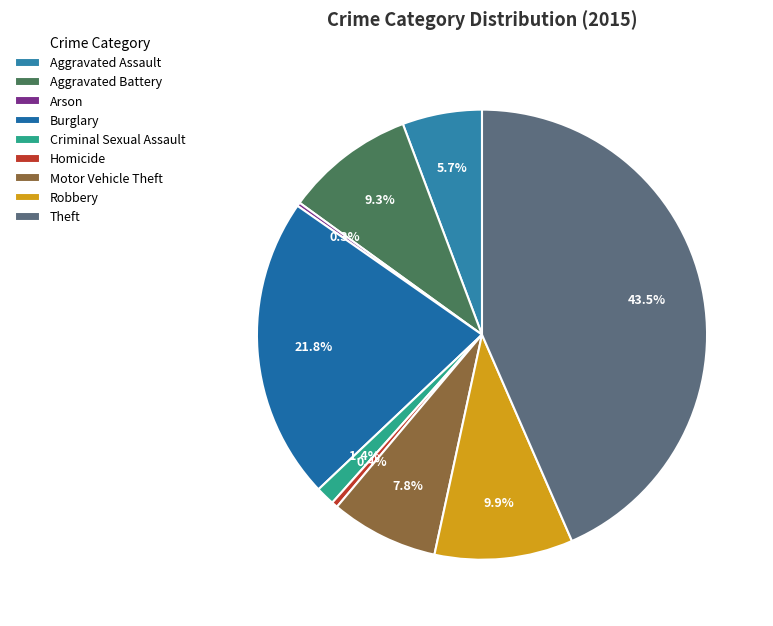

Which category has the smallest portion of the pie?

Arson